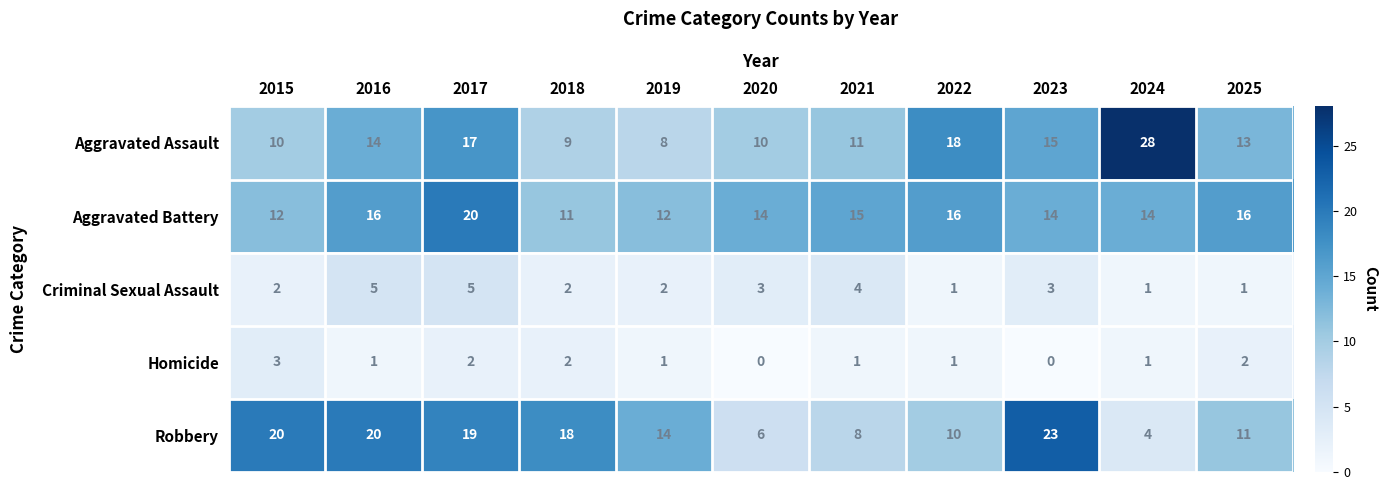

The Homicide series shows 1 at 2024. True or false?

True